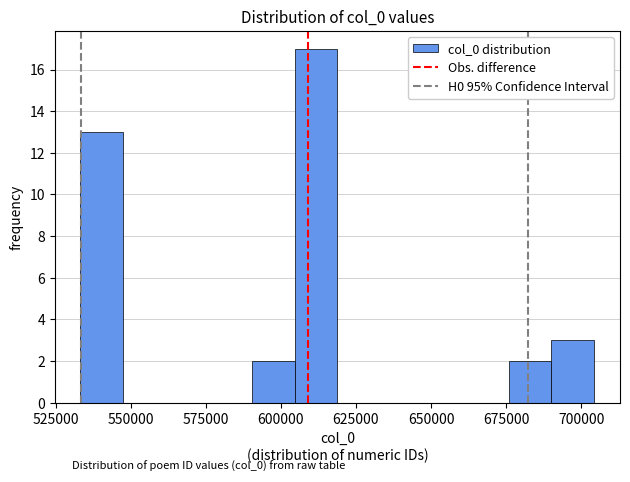

Read against the x-axis, roughly where is the centre of the tallest bar?

610000